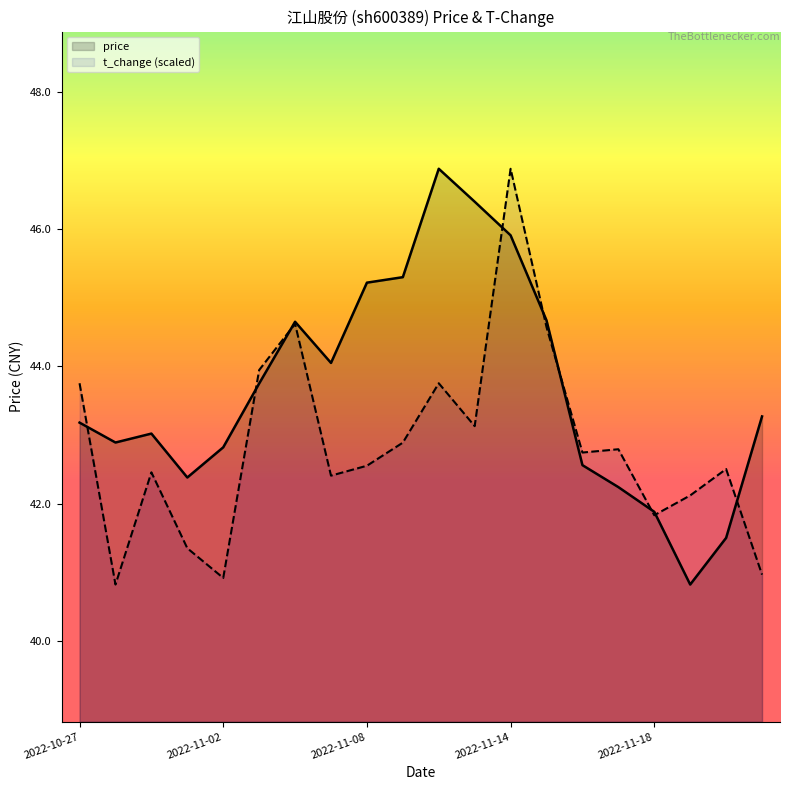

What is the difference between the maximum and minimum values in the t_change (scaled) series?

6.1